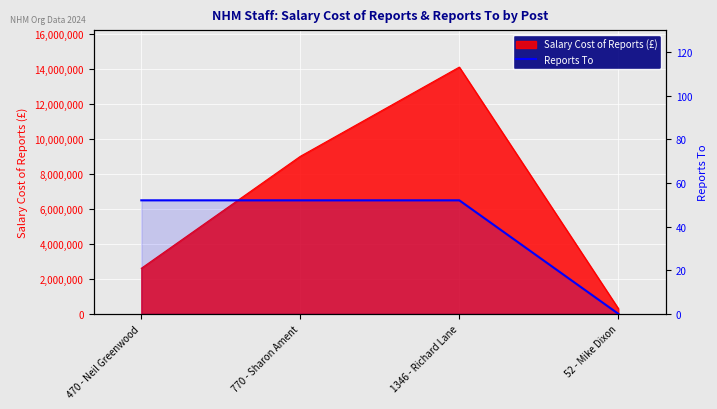

The value at 1346 - Richard Lane is 52. True or false?

True